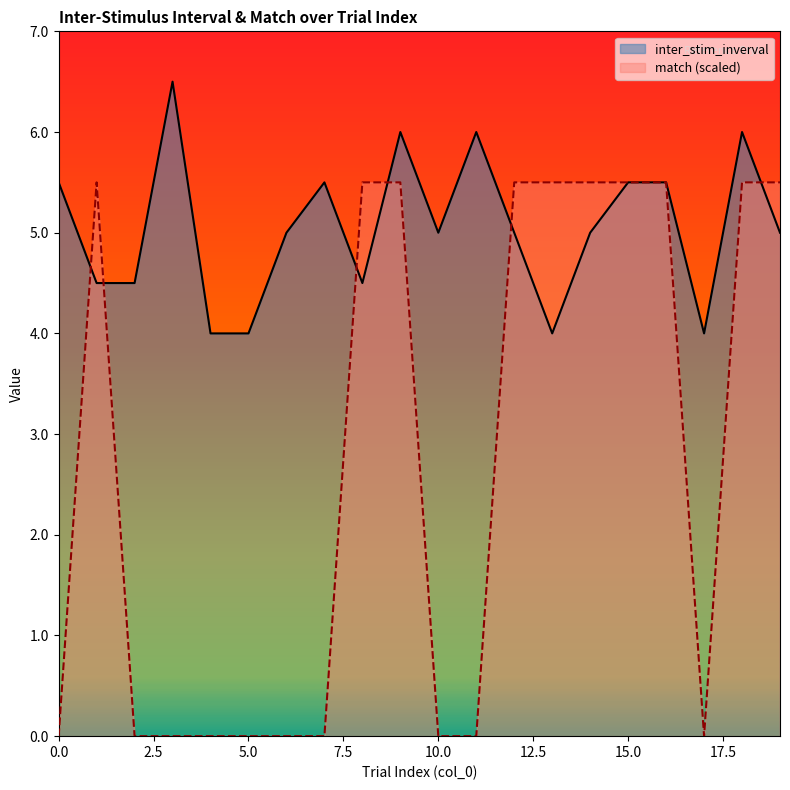

Count the inter_stim_inverval values in the range 4 to 5.

12